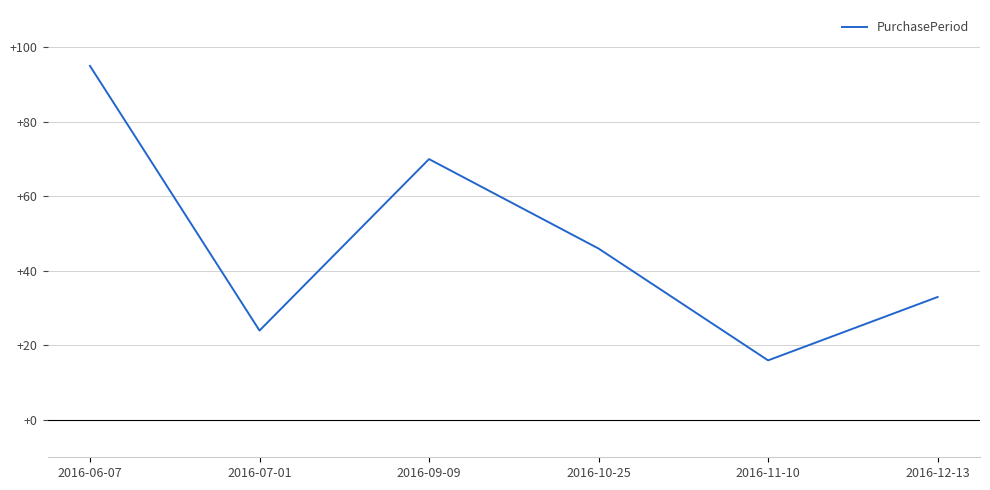

What is the average value?

47